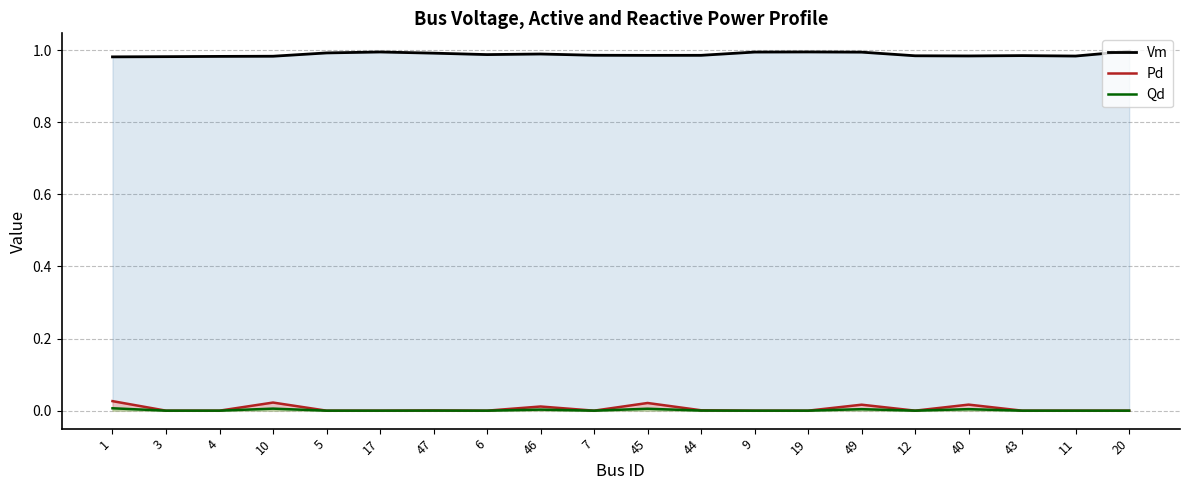

At which category is the sum across all series the highest?

49